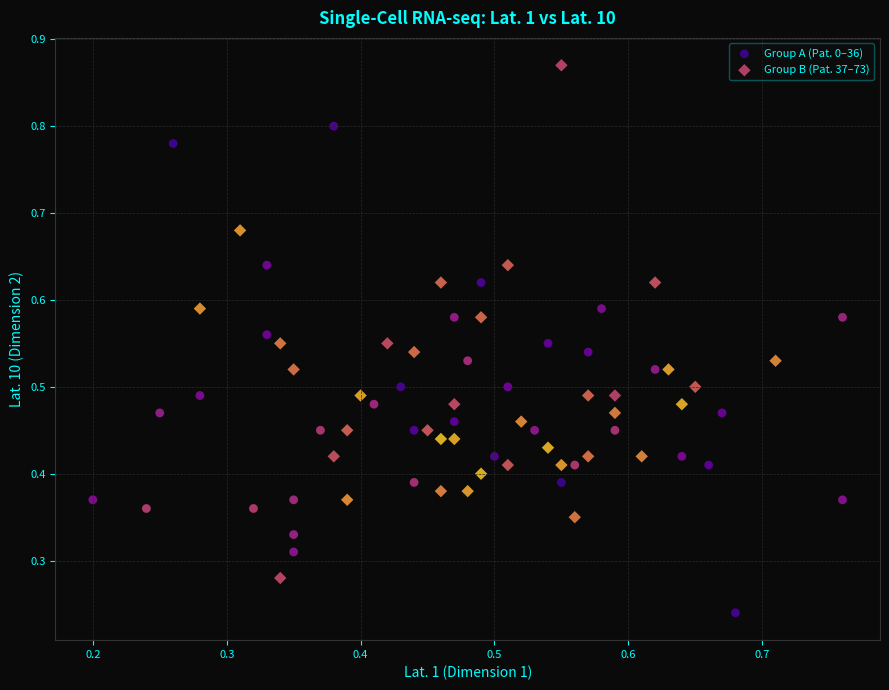

Which series reaches the maximum Y coordinate?

Group B (Pat. 37–73)